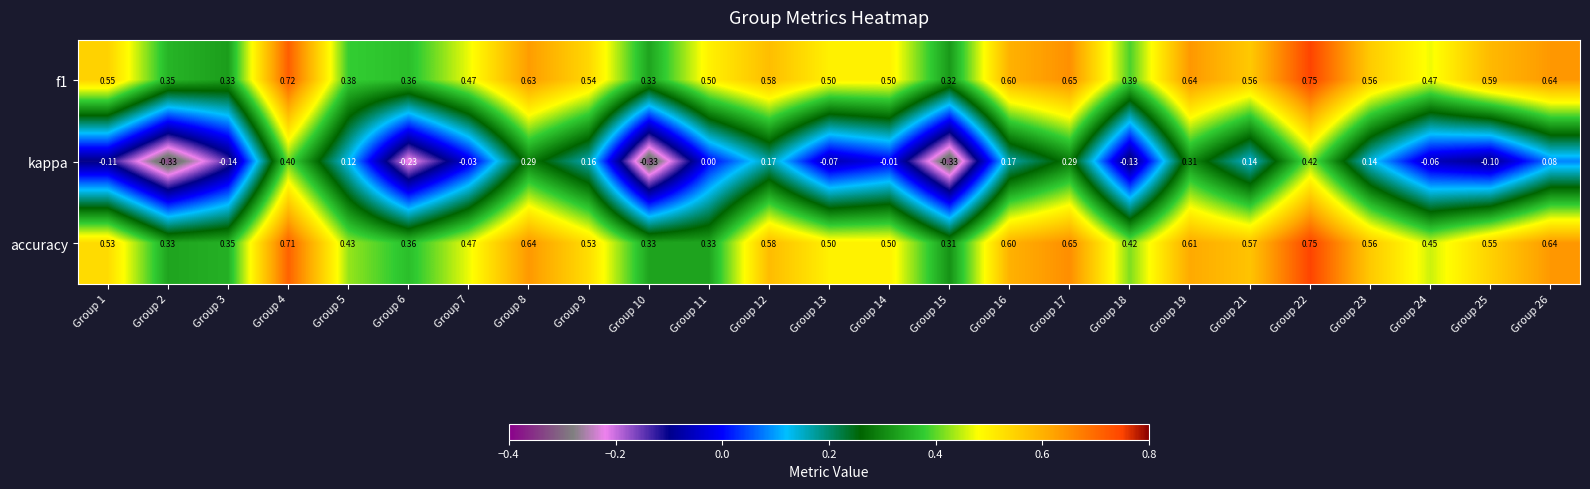

At which category is the sum across all series the highest?

Group 22